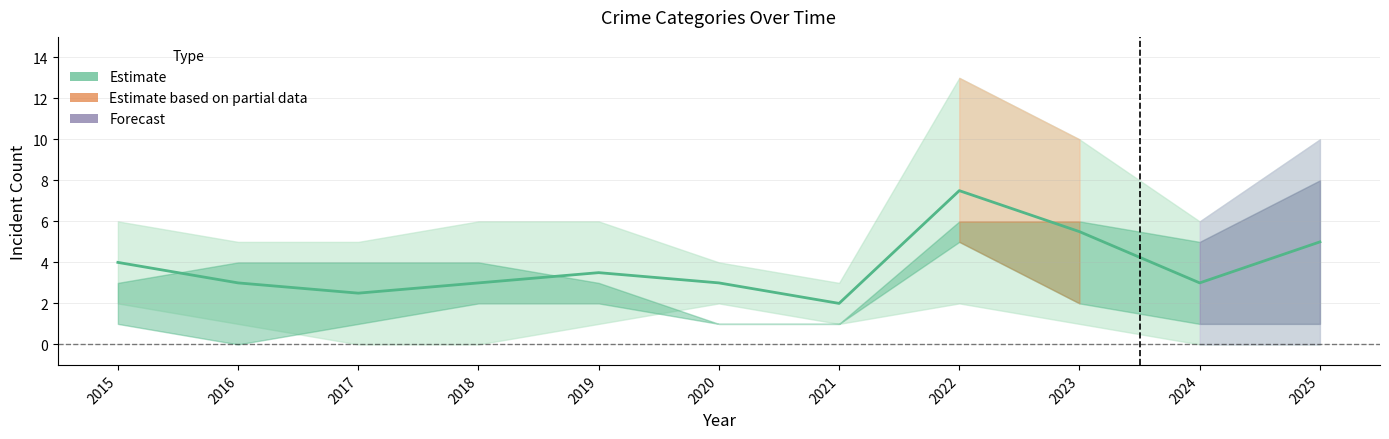

What is the change in value from 2015 to 2021?

-2.0